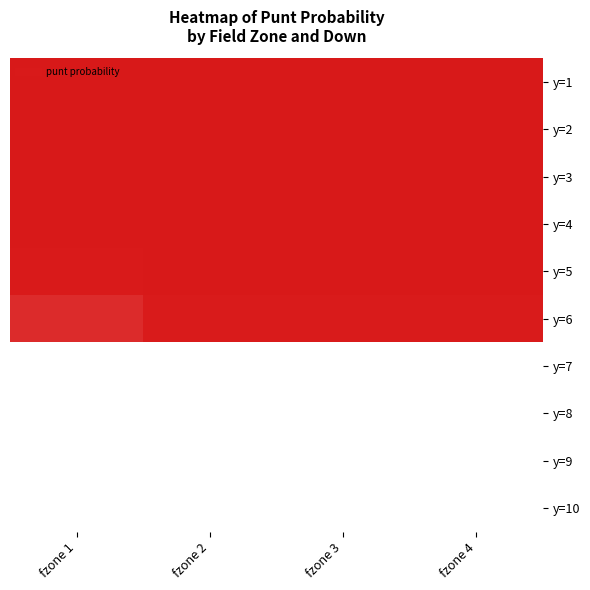

Reading right to left, list all the values displayed in this chart.

y=1: fzone 4=1.0	fzone 3=1.0	fzone 2=1.0	fzone 1=1.0
y=2: fzone 4=1.0	fzone 3=1.0	fzone 2=1.0	fzone 1=1.0
y=3: fzone 4=1.0	fzone 3=1.0	fzone 2=1.0	fzone 1=1.0
y=4: fzone 4=1.0	fzone 3=1.0	fzone 2=1.0	fzone 1=1.0
y=5: fzone 4=1.0	fzone 3=1.0	fzone 2=1.0	fzone 1=1.0
y=6: fzone 4=1.0	fzone 3=1.0	fzone 2=1.0	fzone 1=0.9
y=7: fzone 4=0.0	fzone 3=0.0	fzone 2=0.0	fzone 1=0.0
y=8: fzone 4=0.0	fzone 3=0.0	fzone 2=0.0	fzone 1=0.0
y=9: fzone 4=0.0	fzone 3=0.0	fzone 2=0.0	fzone 1=0.0
y=10: fzone 4=0.0	fzone 3=0.0	fzone 2=0.0	fzone 1=0.0